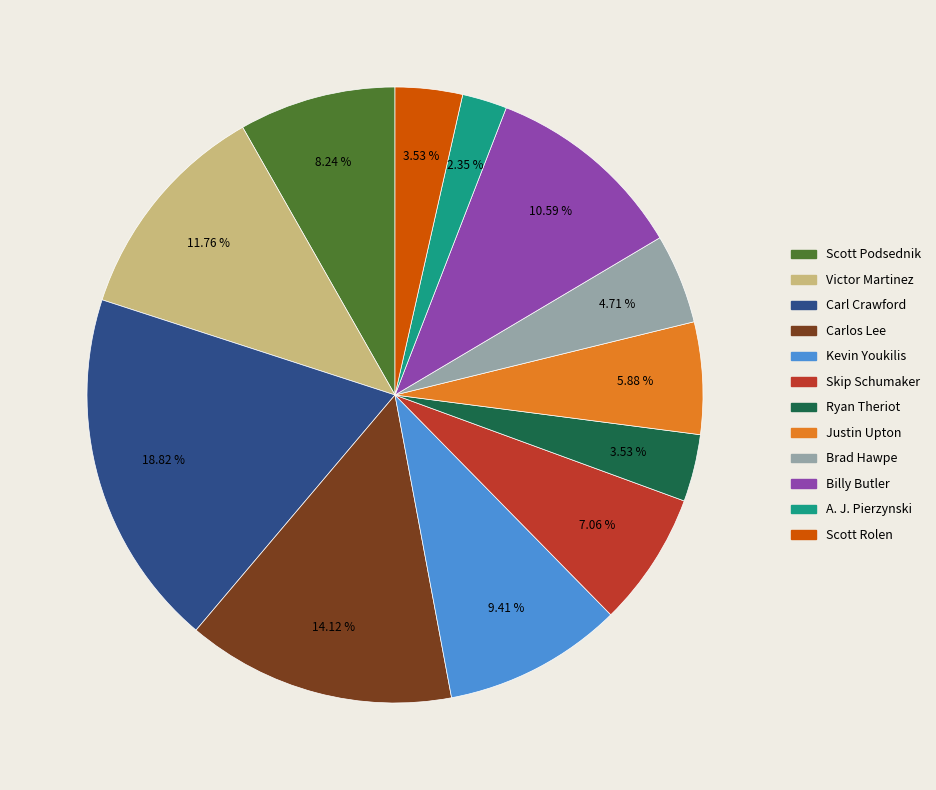

Is there any slice that represents more than half of the pie?

No